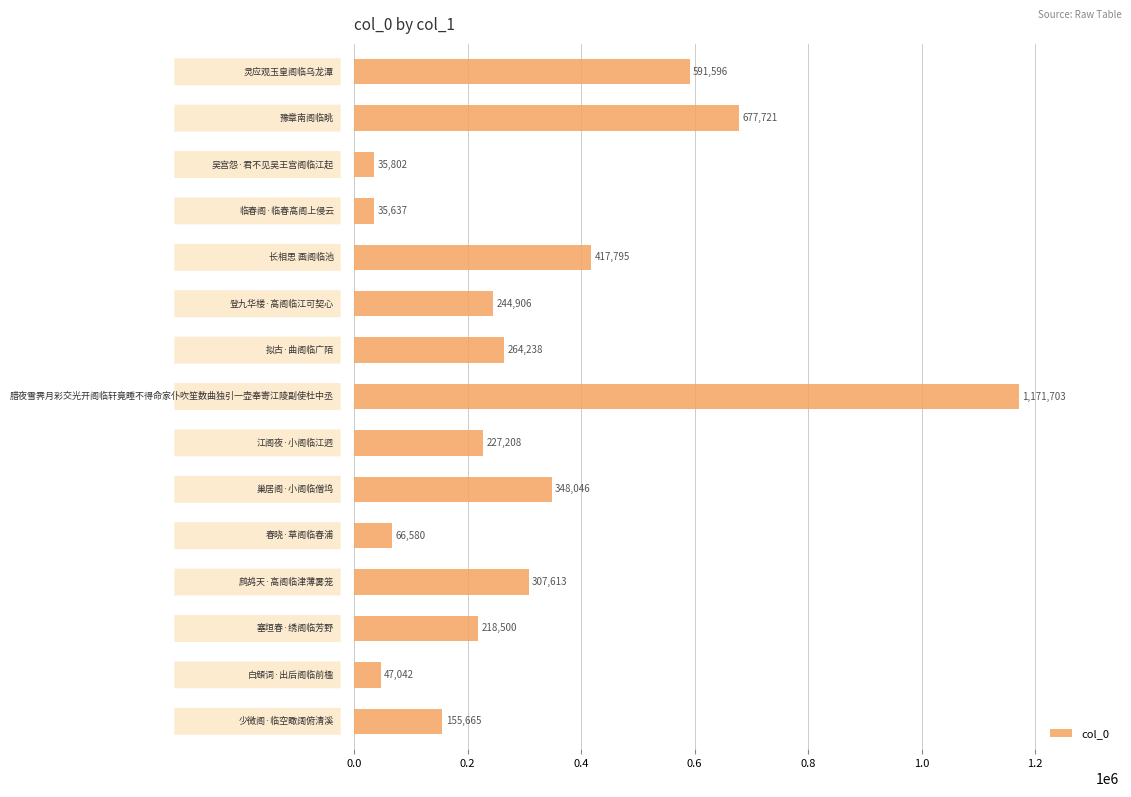

How many values are below 244906?

7